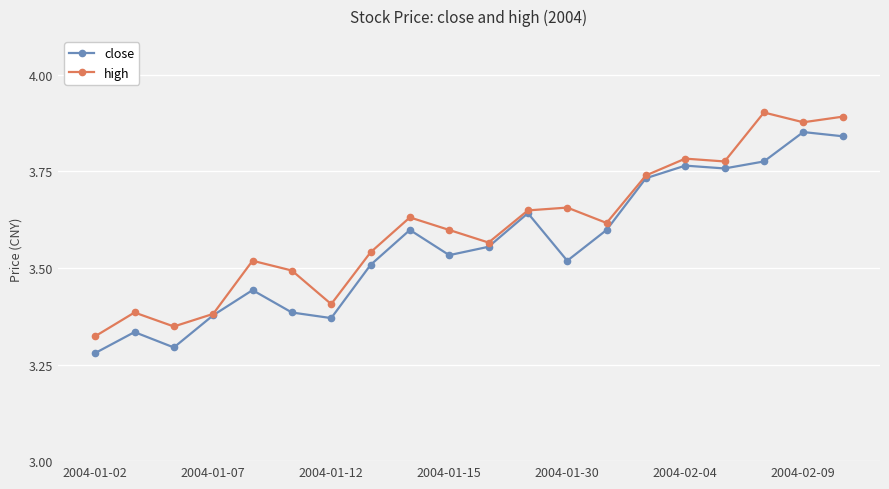

Which series has the largest total across all categories?

high